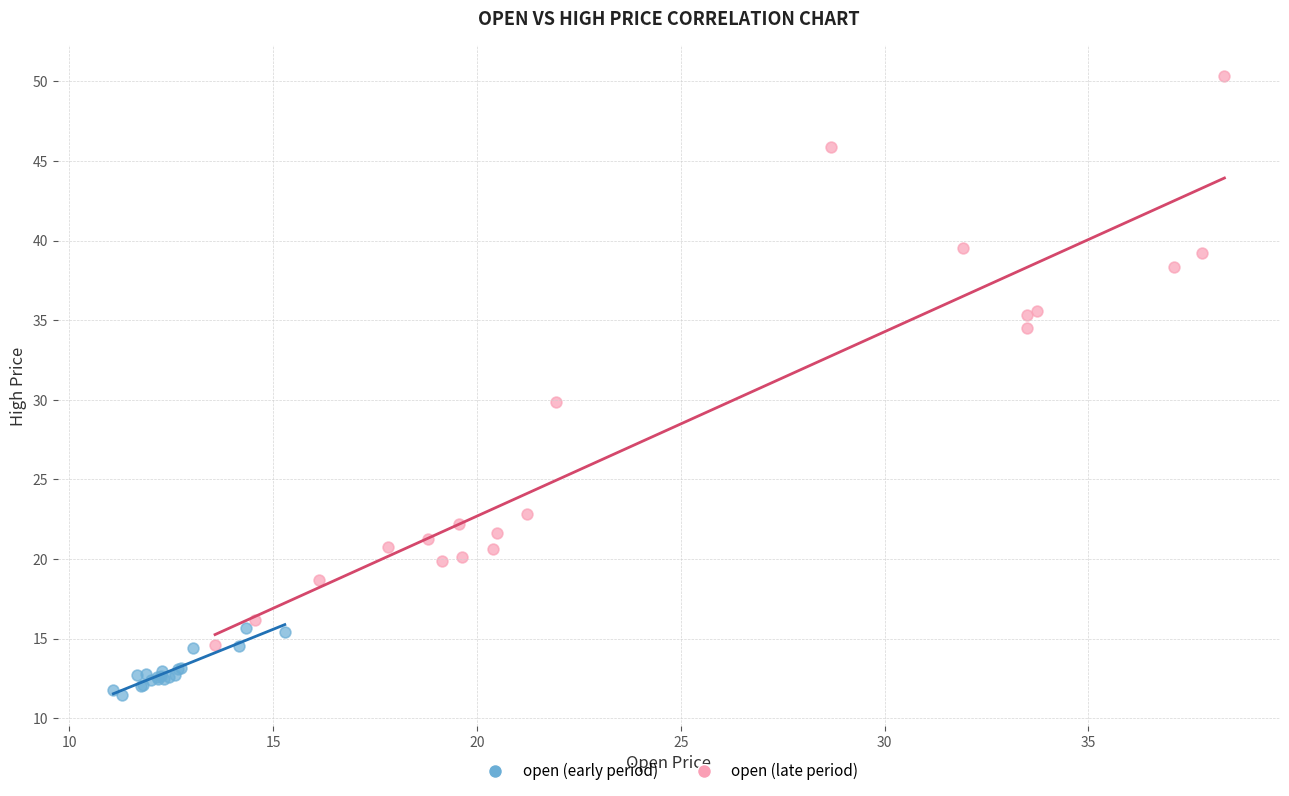

Which series has the largest Y range (max minus min)?

open (late period)